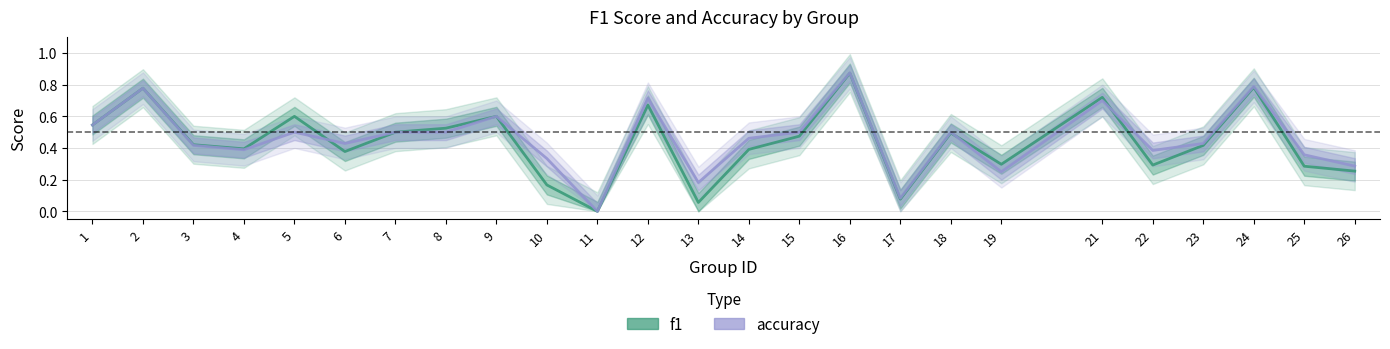

What is the highest value of the f1 series?

0.9